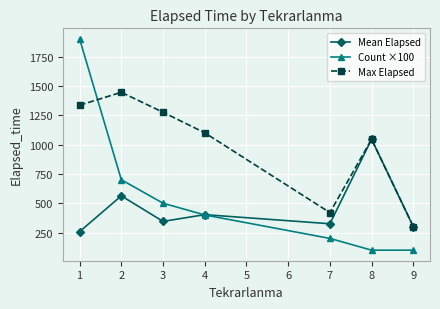

True or false: Count ×100 and Mean Elapsed cross at least once.

True